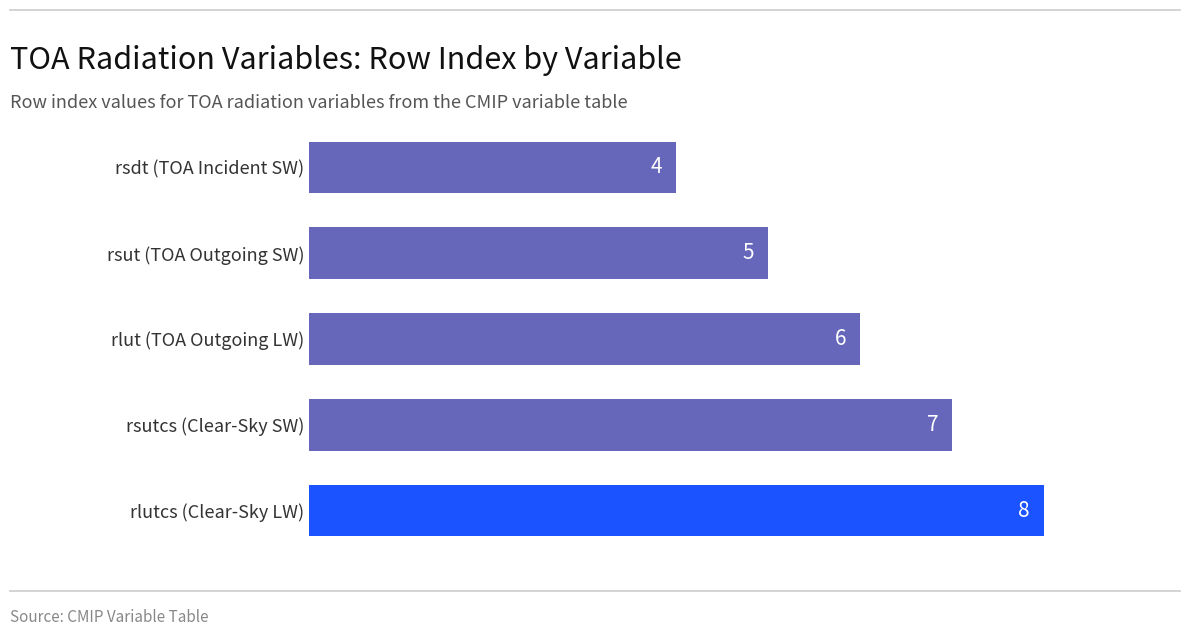

Reading top to bottom, list all the values displayed in this chart.

4	5	6	7	8